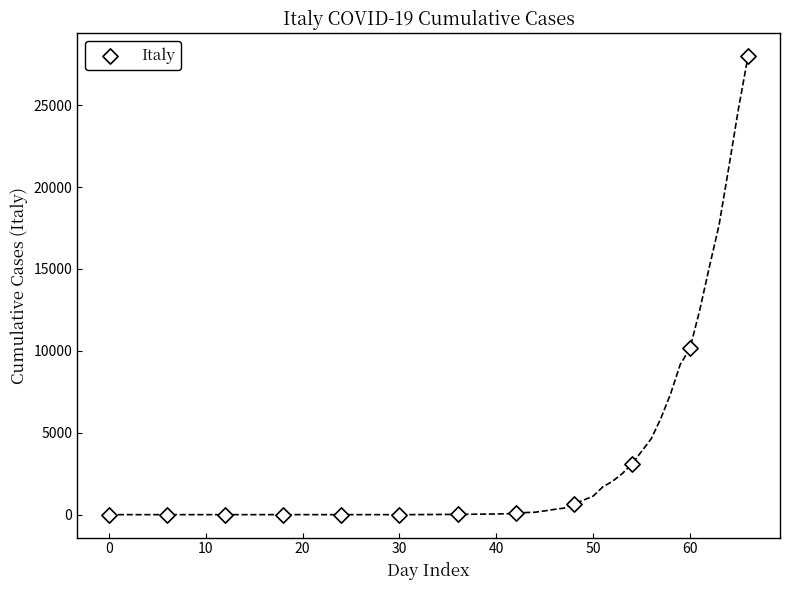

What Y value in the scatter plot is closest to 13990?

10149